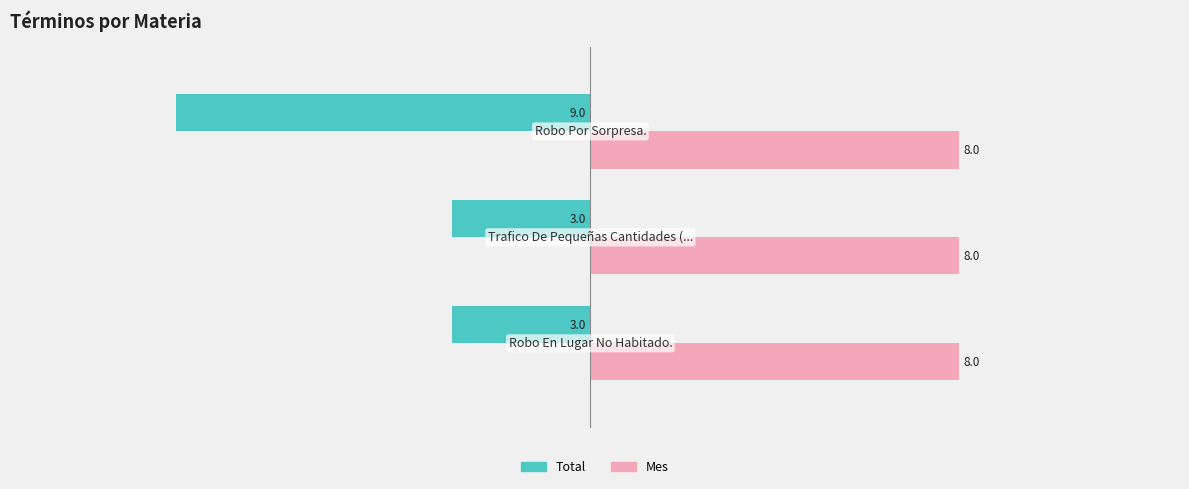

Which series has the largest range (max minus min)?

Total